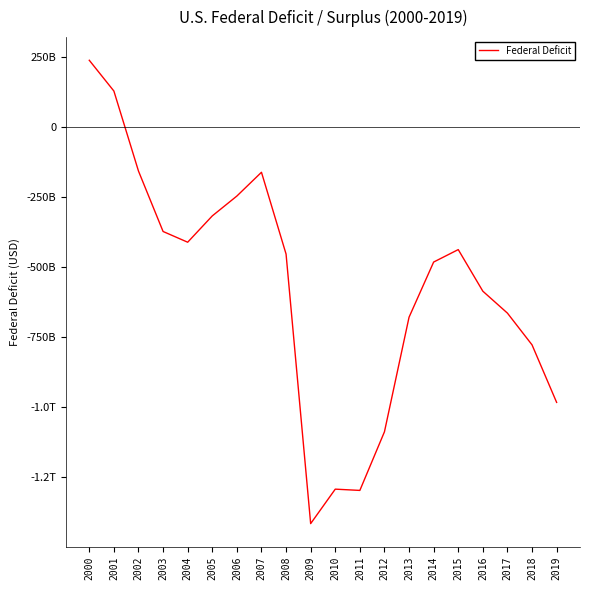

What is the average value?

-574164851317